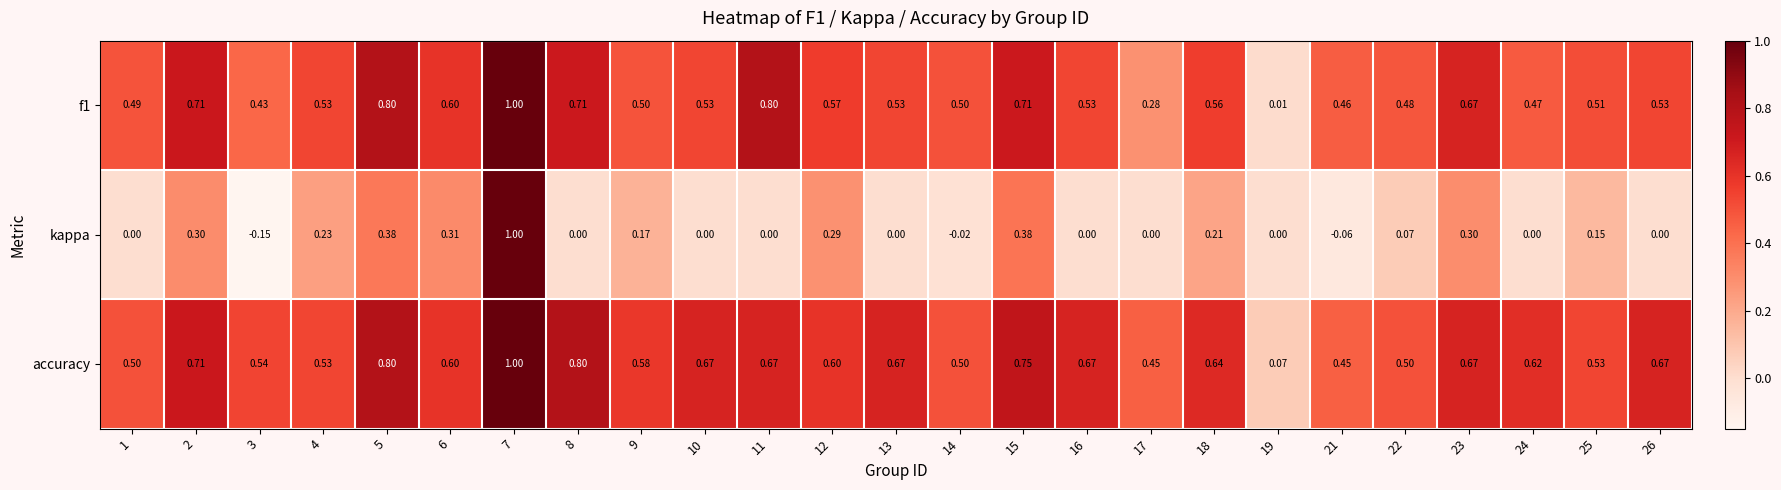

Which series has the widest spread of values?

kappa